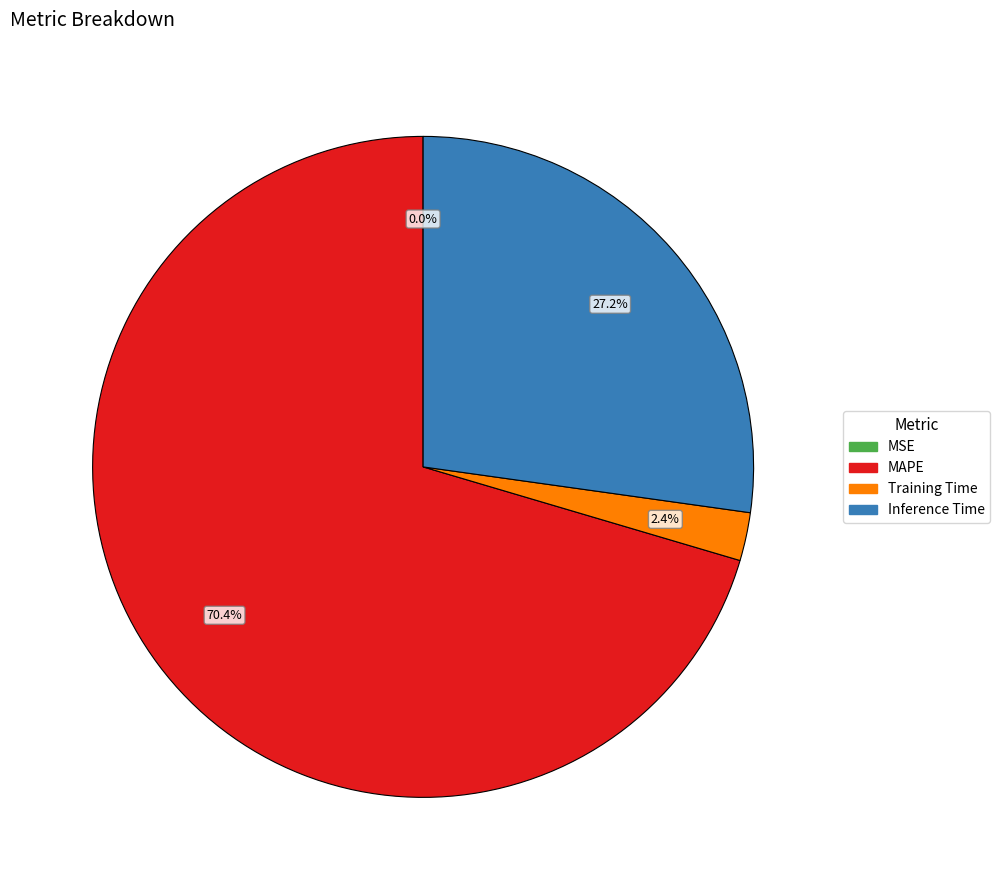

Is there any slice that represents more than half of the pie?

Yes